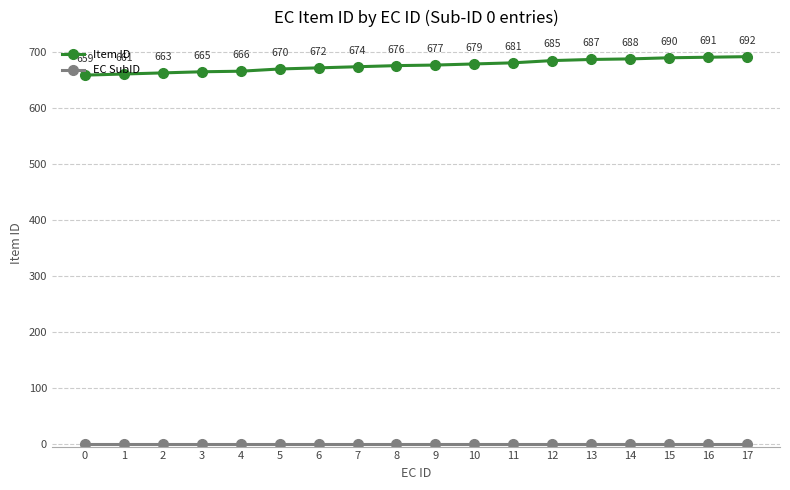

At which category is the sum across all series the highest?

17